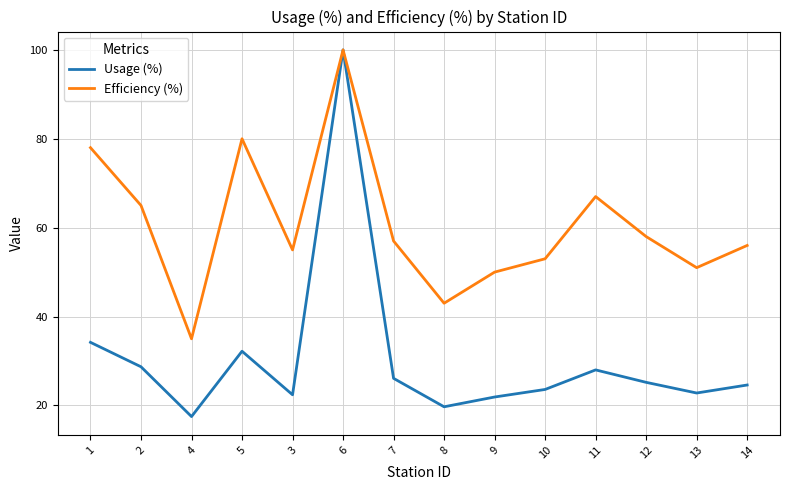

Reading left to right, list all the values displayed in this chart.

Usage (%): 1=34.2	2=28.7	4=17.5	5=32.2	3=22.4	6=100.0	7=26.1	8=19.7	9=21.9	10=23.6	11=28.0	12=25.2	13=22.8	14=24.6
Efficiency (%): 1=78.0	2=65.0	4=35.0	5=80.0	3=55.0	6=100.0	7=57.0	8=43.0	9=50.0	10=53.0	11=67.0	12=58.0	13=51.0	14=56.0